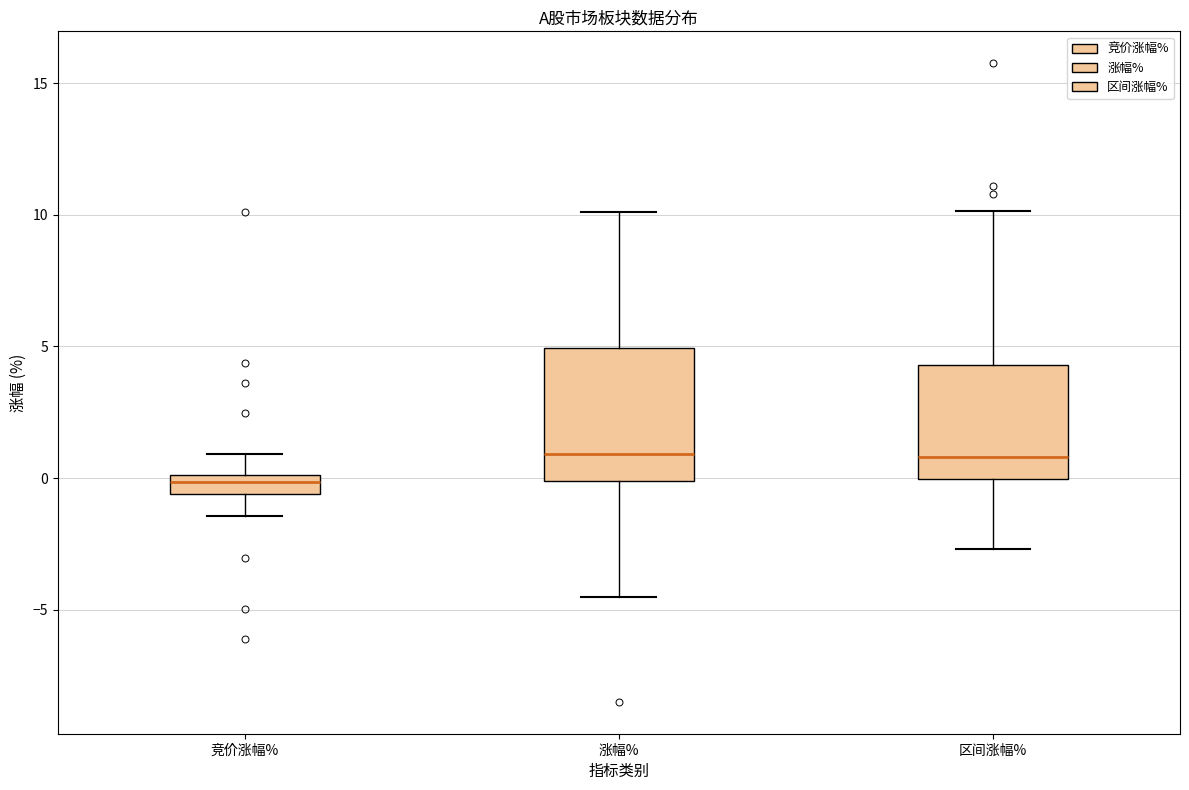

Where is the upper edge of the box for 竞价涨幅% on the y-axis? The values are not printed on the chart, so give them approximately, as read against the axis.

0.0